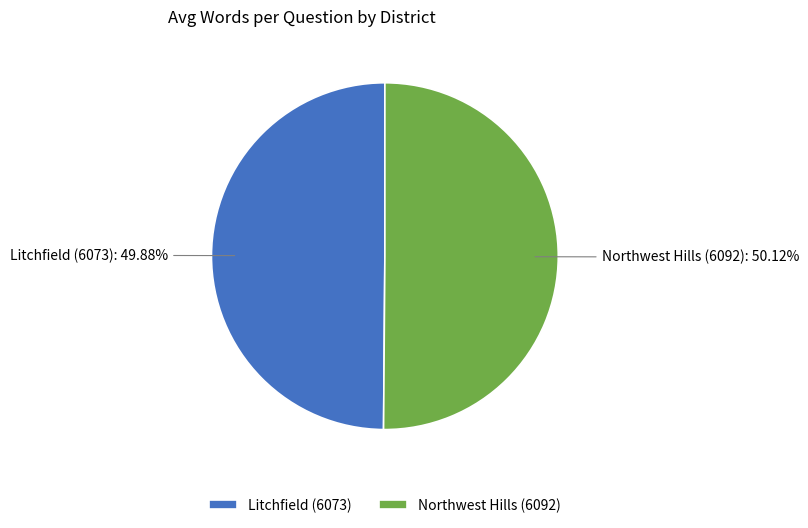

To the nearest percent, what percentage of the pie is Litchfield (6073)?

50%